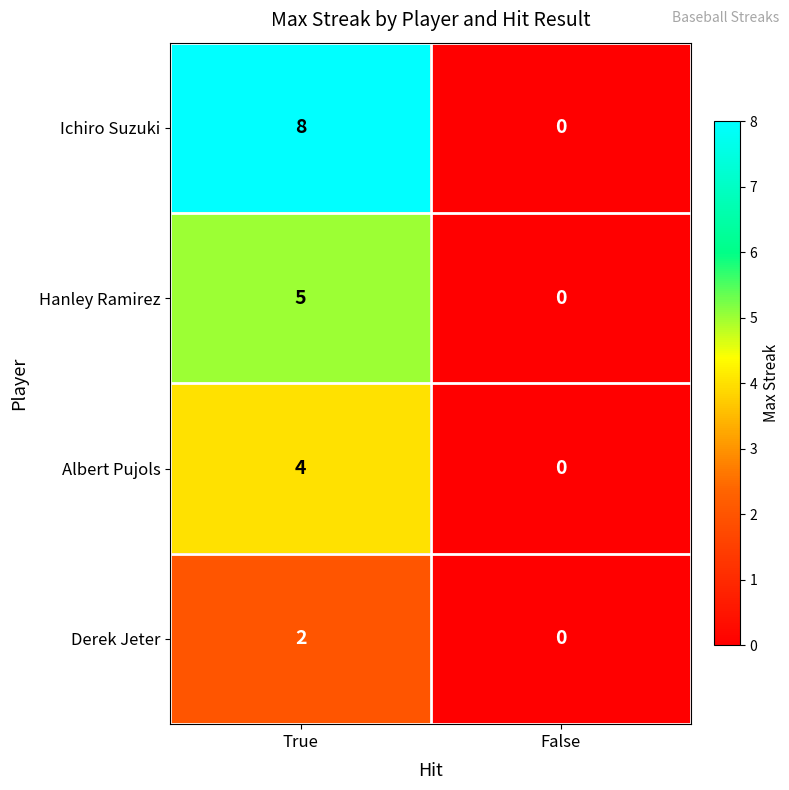

At which category does the chart reach its minimum across all series?

False